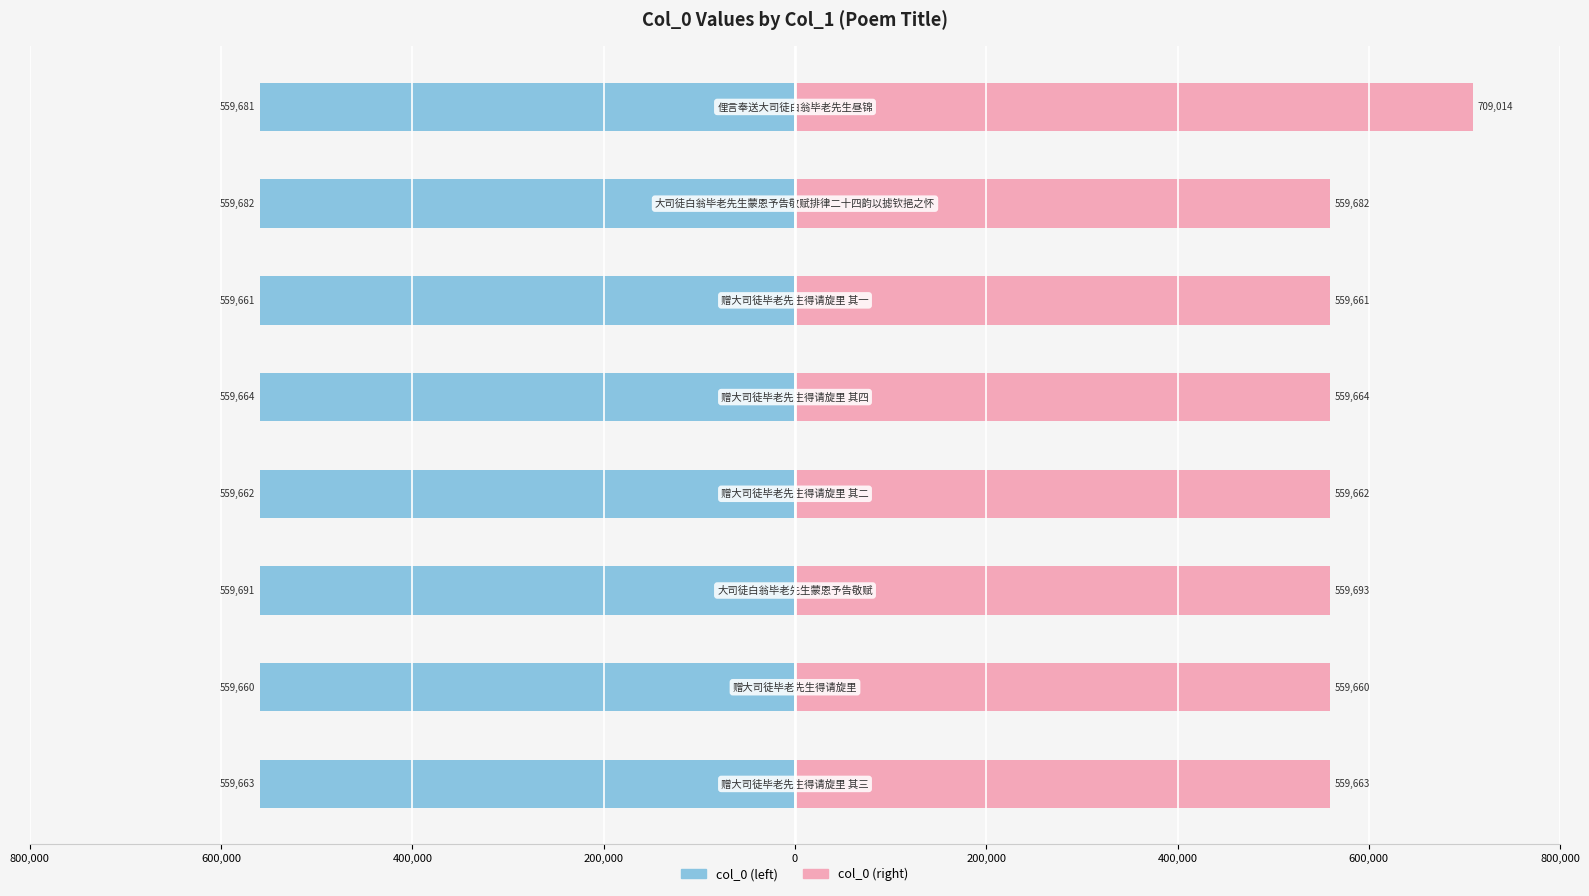

The col_0 (right) series shows 559682 at 400,000. True or false?

True